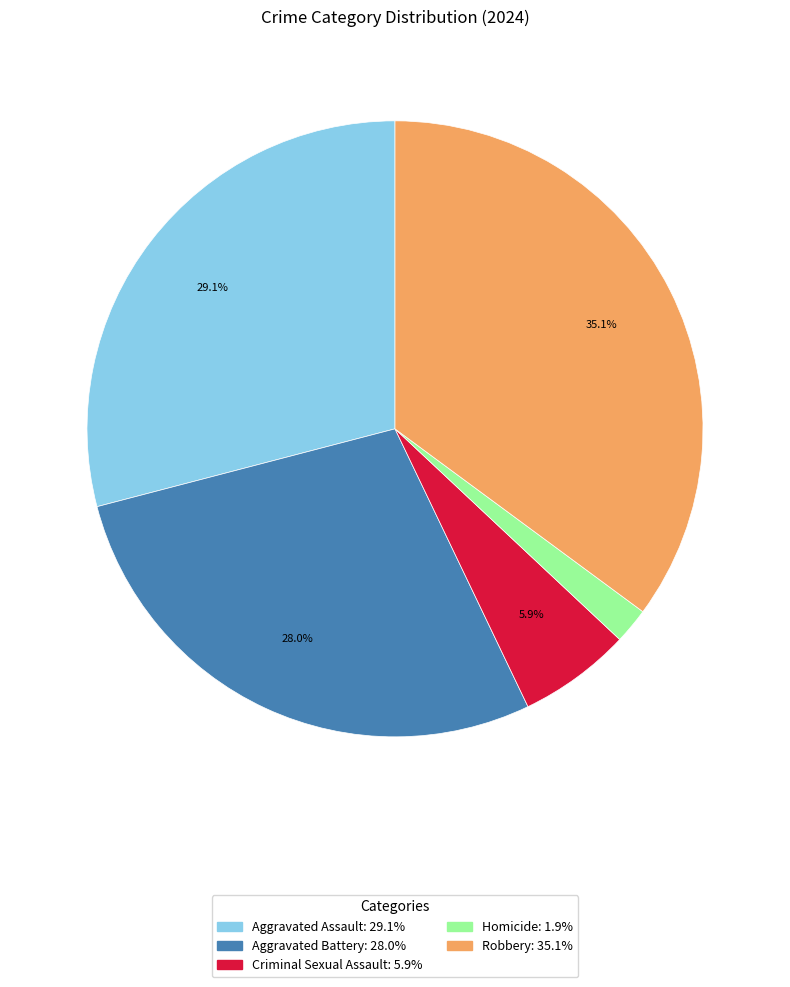

True or false: Homicide accounts for 2% of the total.

True